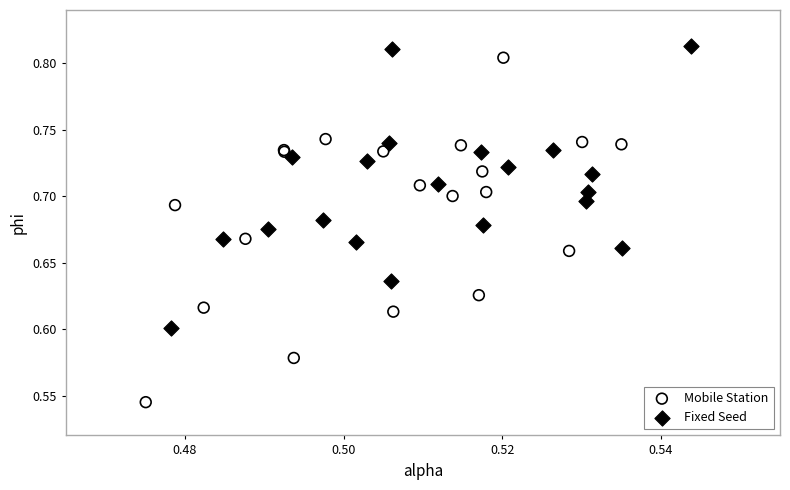

Which series has the widest spread of Y values?

Mobile Station